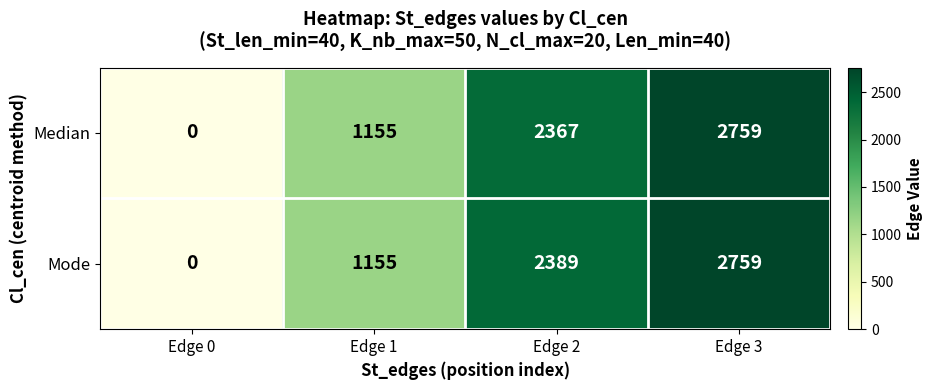

At which category is the sum across all series the highest?

Edge 3